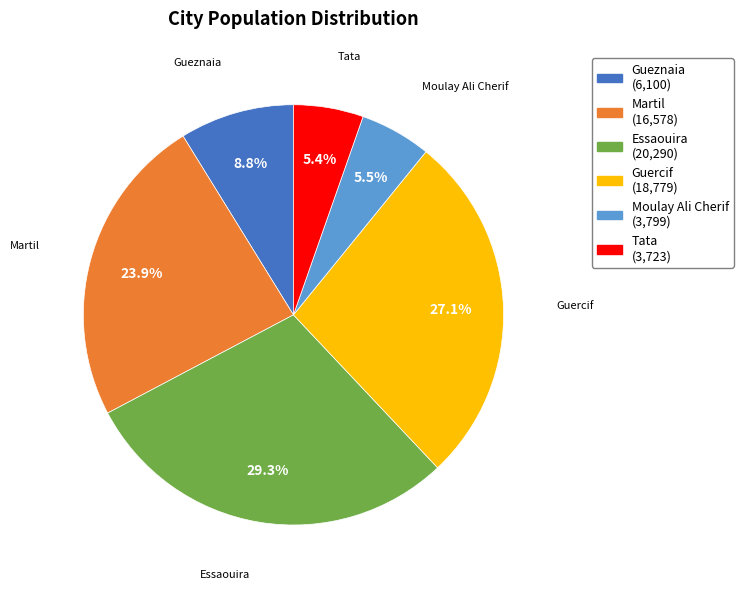

To the nearest percent, what percentage of the pie is Tata?

5%